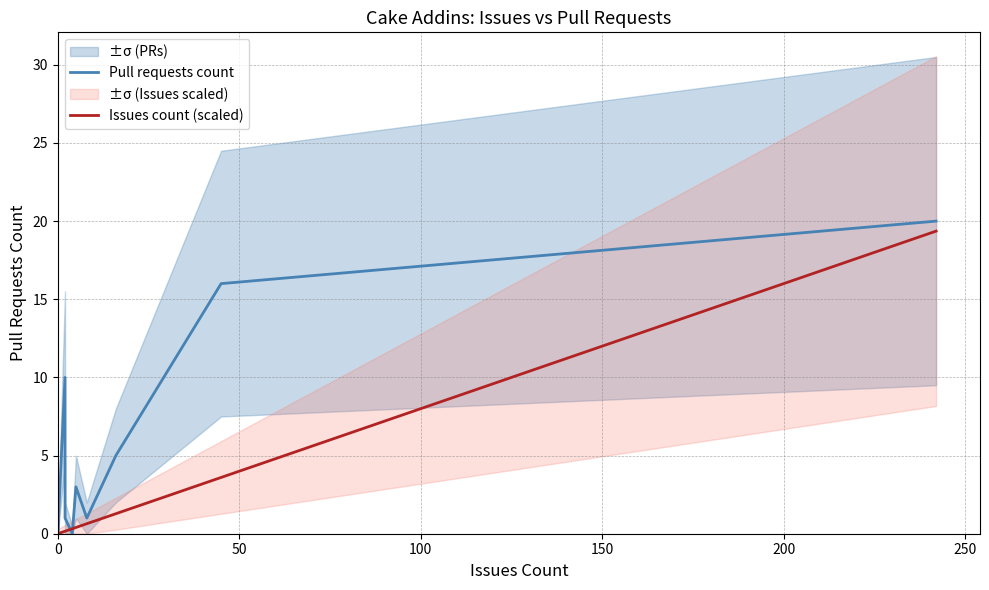

What is the sum of all Issues count (scaled) values?

25.9